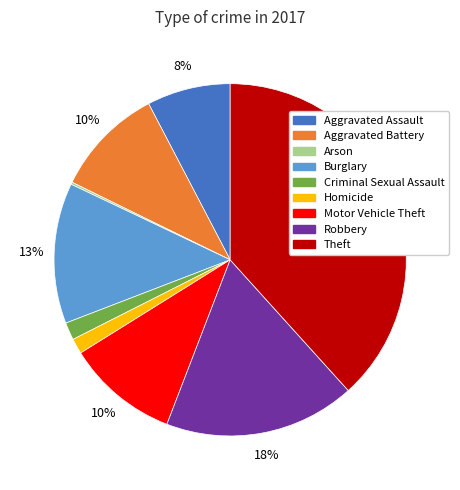

Is there a majority slice in this chart?

No